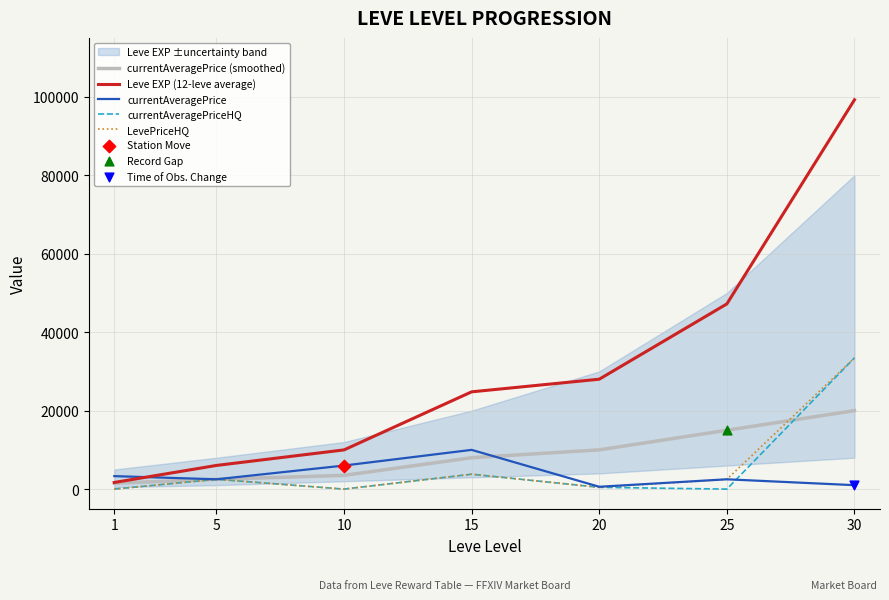

At which category is the sum across all series the highest?

30